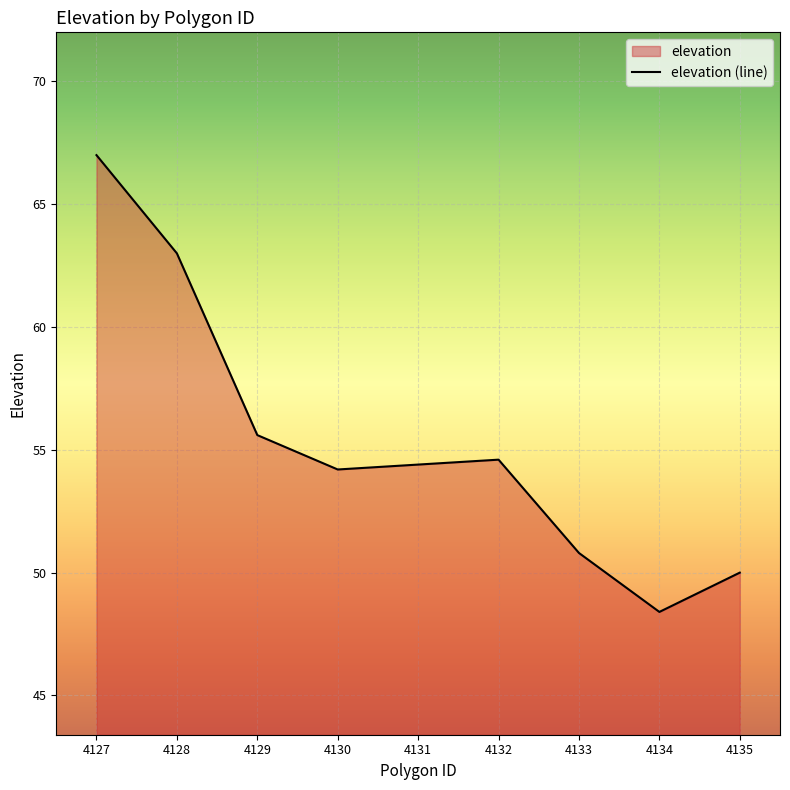

Which label corresponds to the smallest value in the chart?

4134